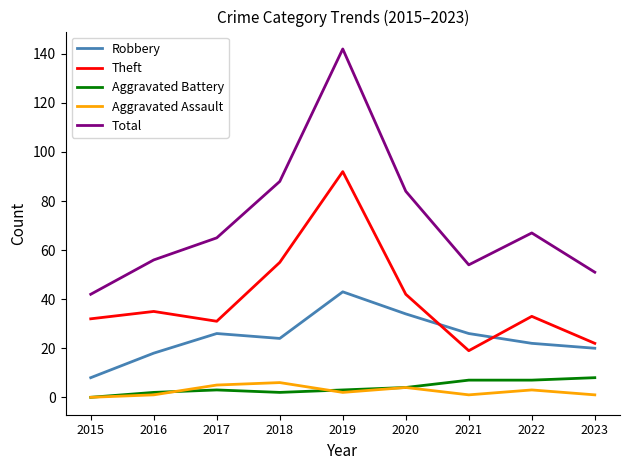

Which series has the largest range (max minus min)?

Total